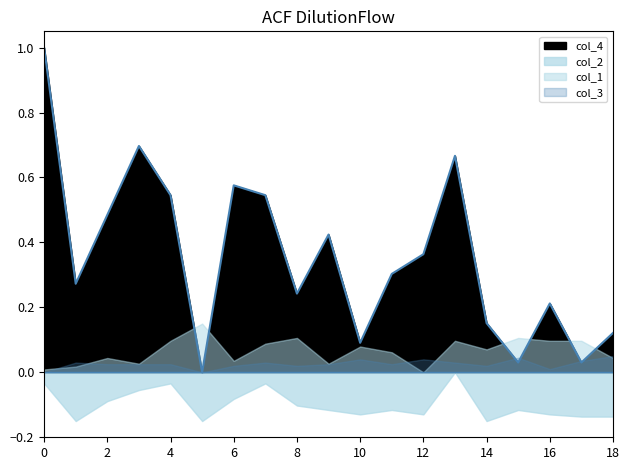

What is the average value?

0.4